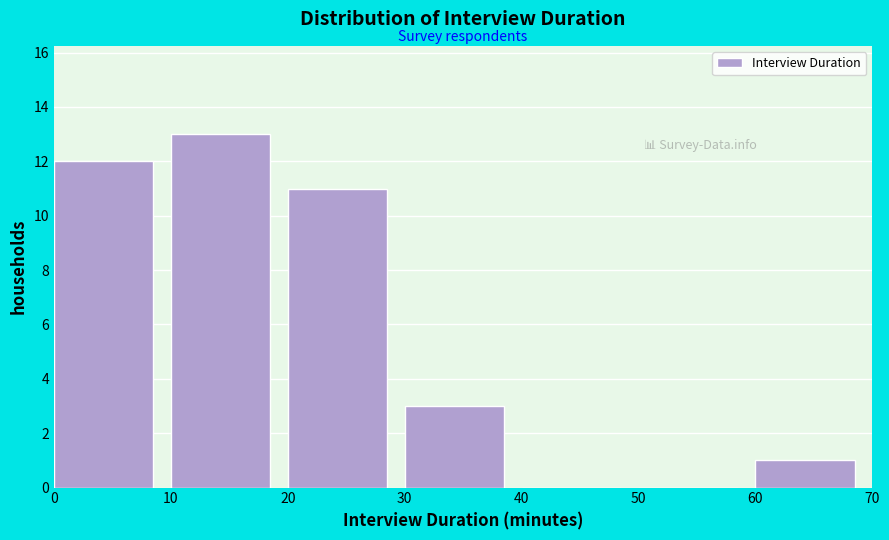

What is the height of the bar covering 60 to 70 on the x-axis? The values are not printed on the chart, so give them approximately, as read against the axis.

1